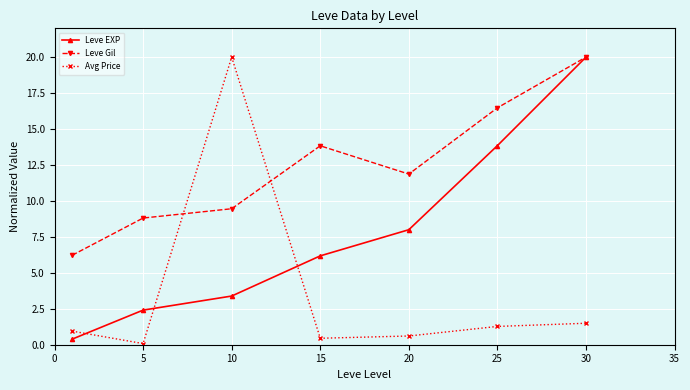

Which series has the largest total across all categories?

Leve Gil